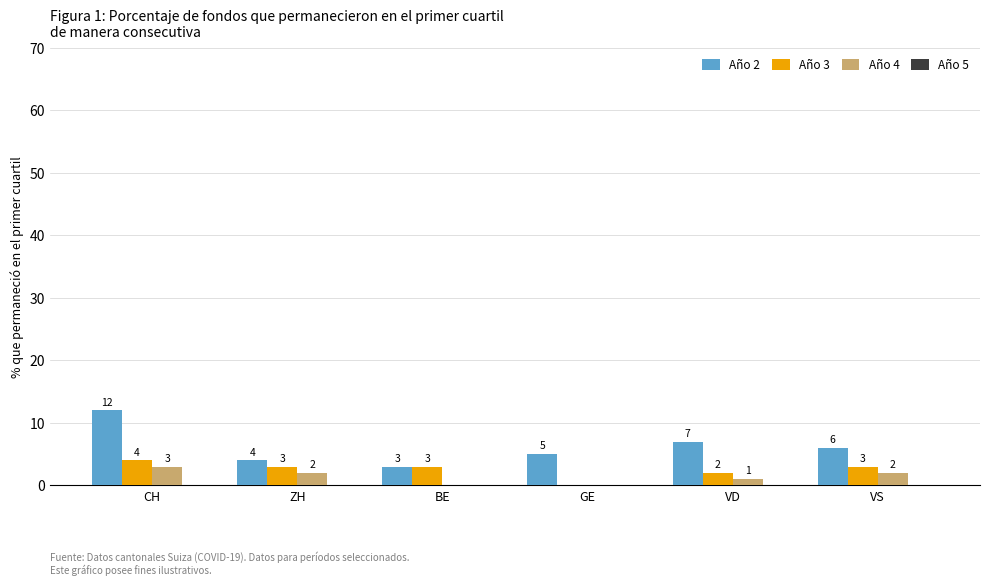

How many data points does each series have?

6